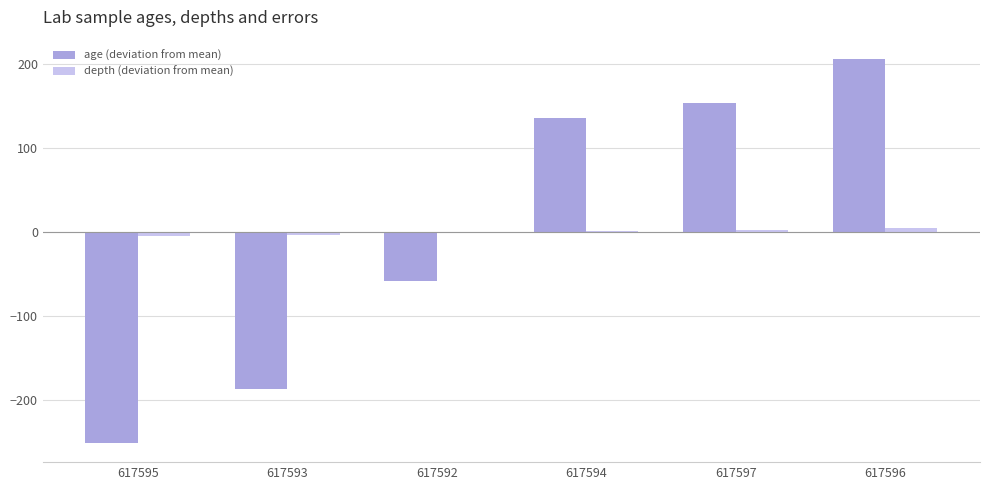

How many data points does each series have?

6